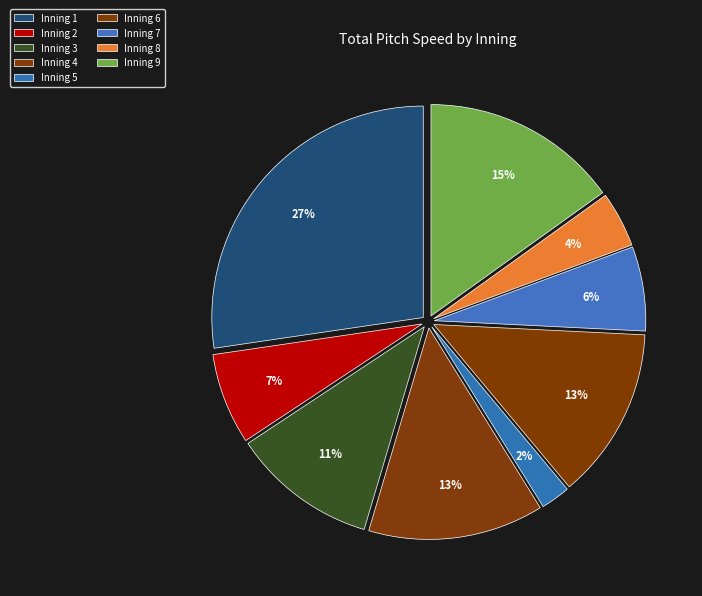

How many slices are in this pie chart?

9